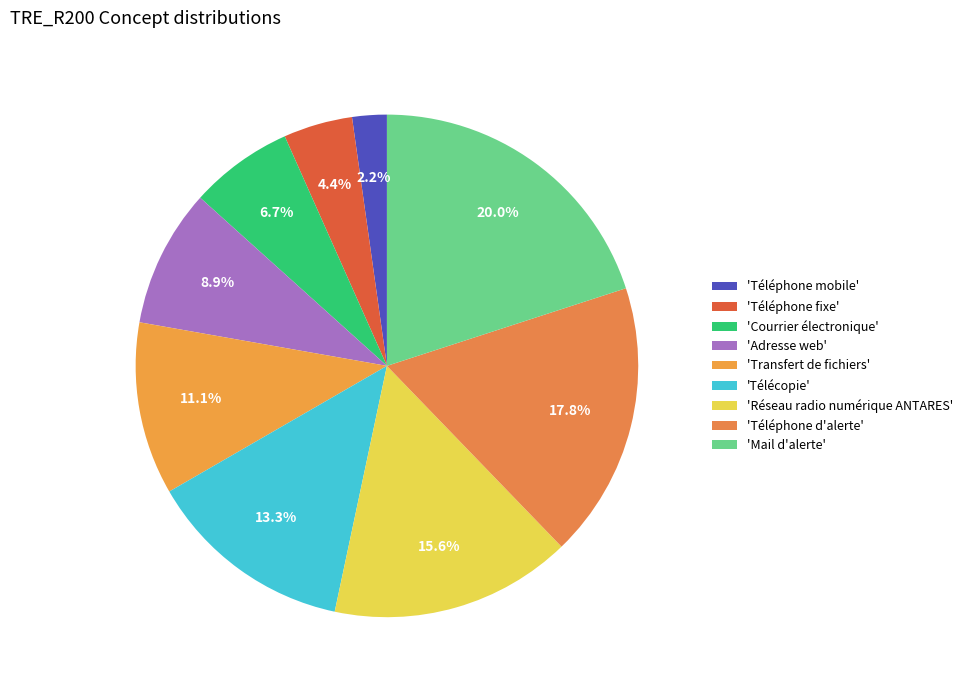

How many slices are in this pie chart?

9